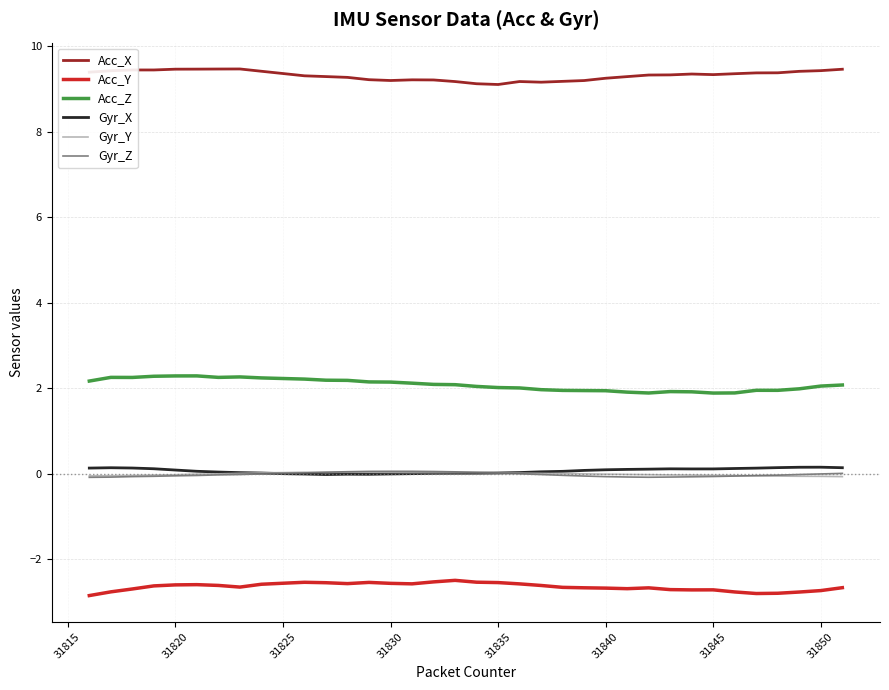

True or false: Acc_Z and Gyr_X intersect in this chart.

False